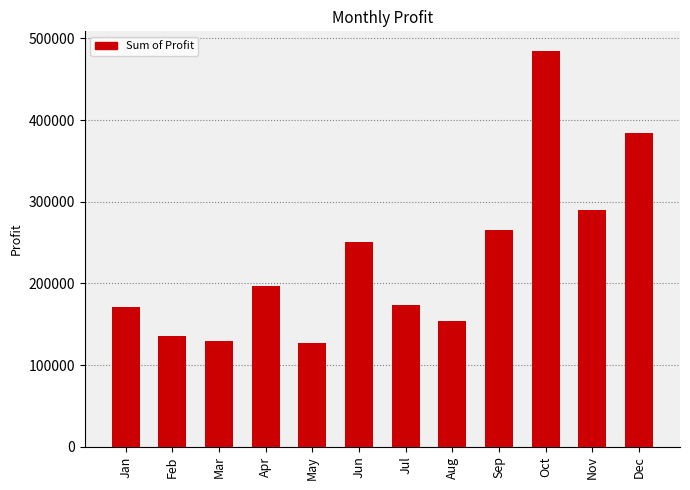

The value at Feb is 208473.7. True or false?

False